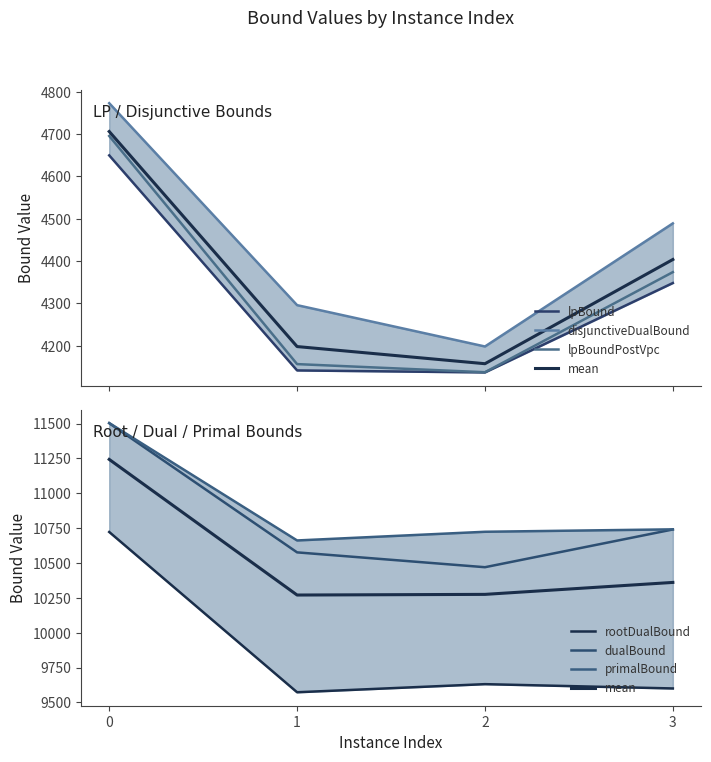

True or false: rootDualBound and primalBound intersect in this chart.

False